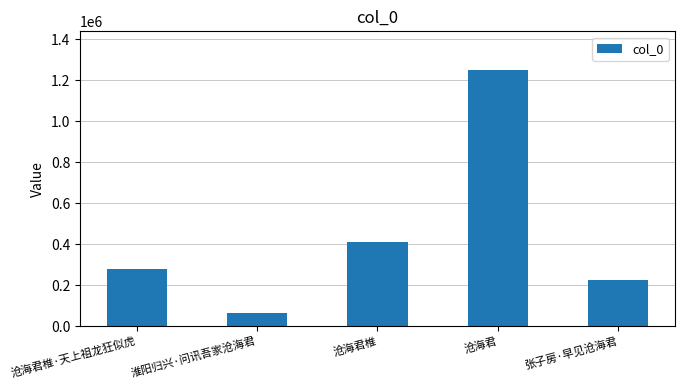

What is the average value?

446182